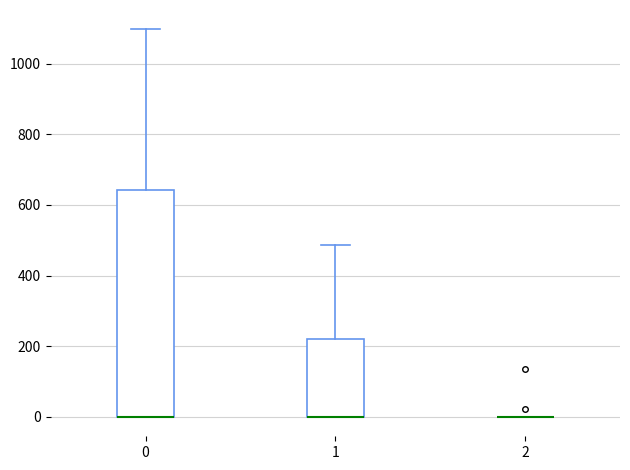

Where does the upper whisker of the box at x = 1 end on the y-axis? The values are not printed on the chart, so give them approximately, as read against the axis.

480